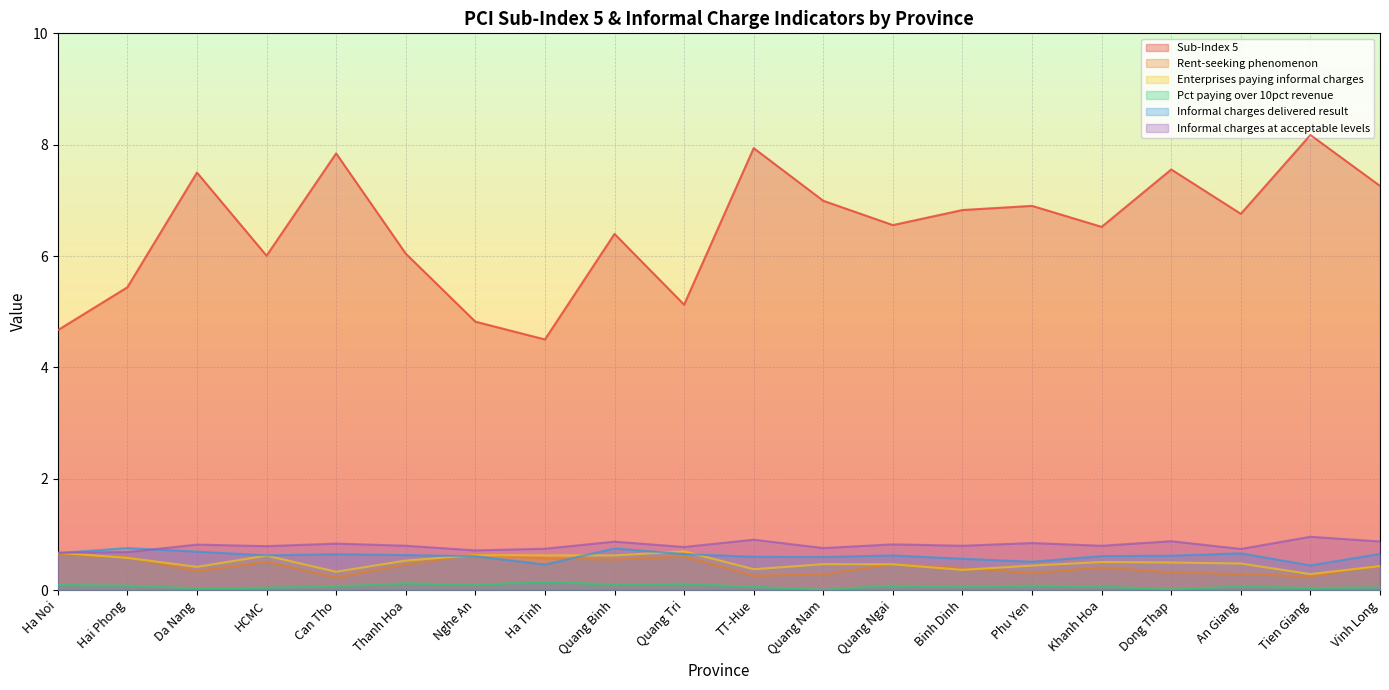

What is the spread (max minus min) of values at Khanh Hoa?

6.5